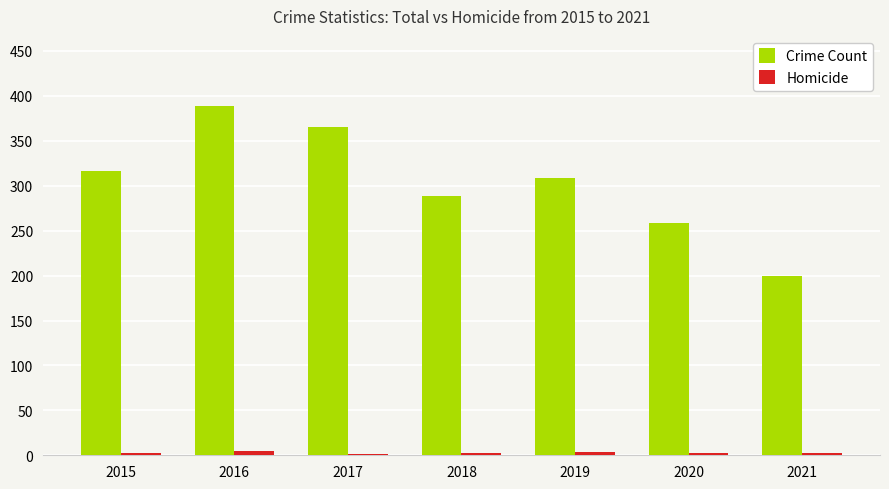

What is the sum of all Crime Count values?

2127